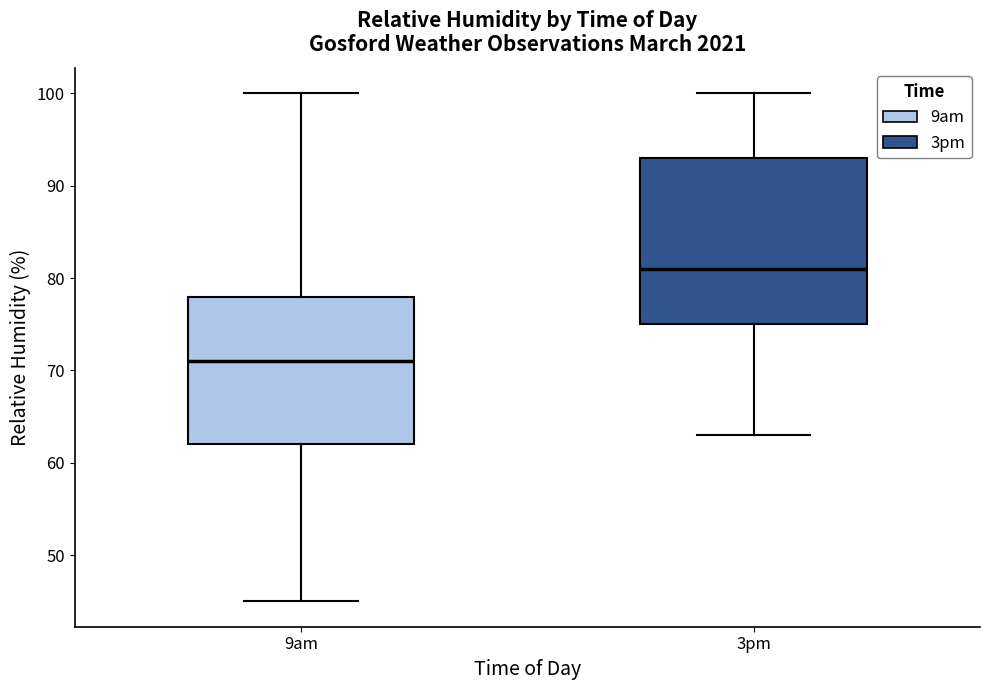

Which box's median line is the lowest?

9am